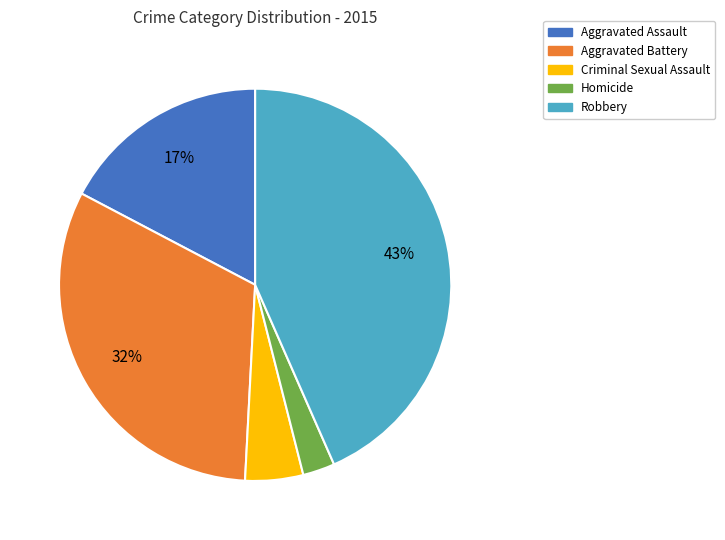

Is it true that Criminal Sexual Assault is 18% of the pie?

False